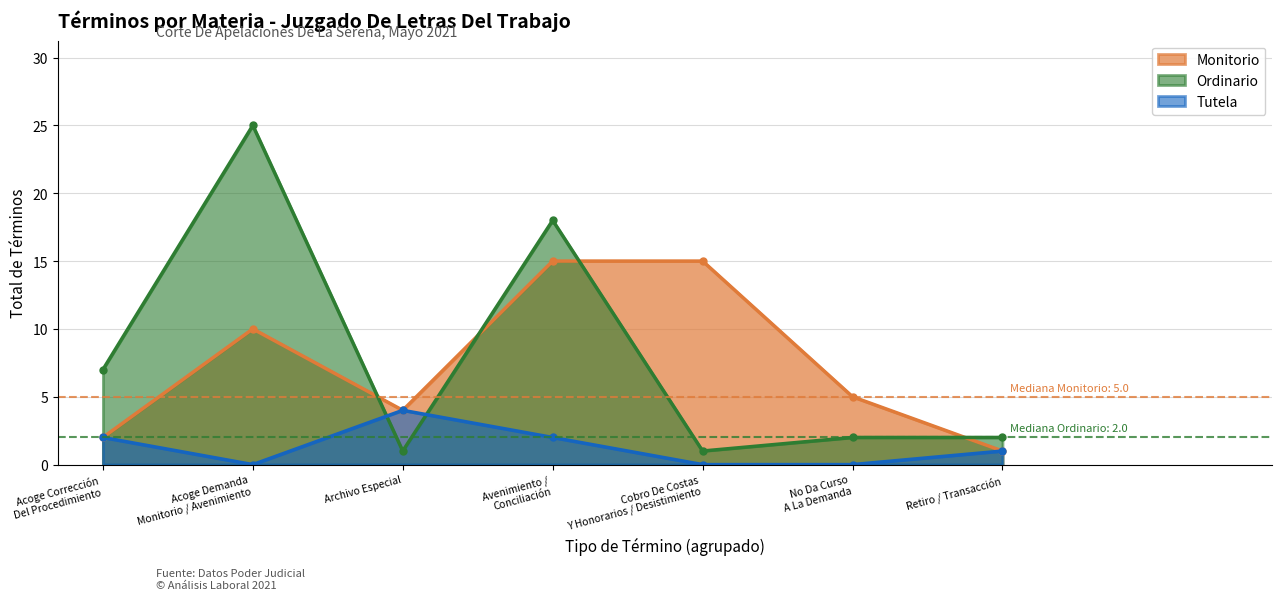

Is it true that Ordinario equals 7 at Acoge Corrección
Del Procedimiento?

True